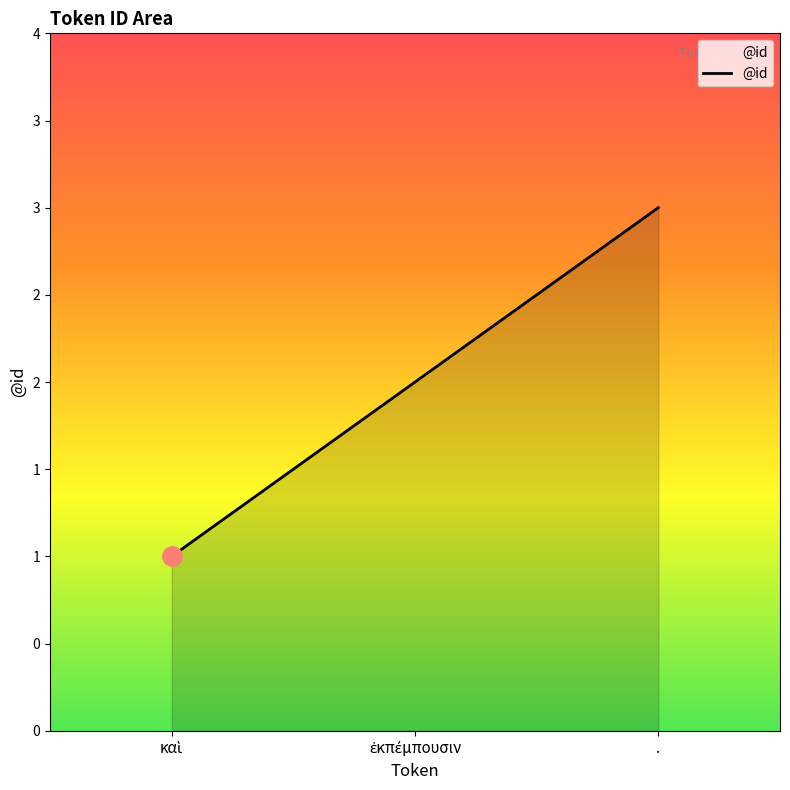

What is the value of the 3rd point from the left?

3